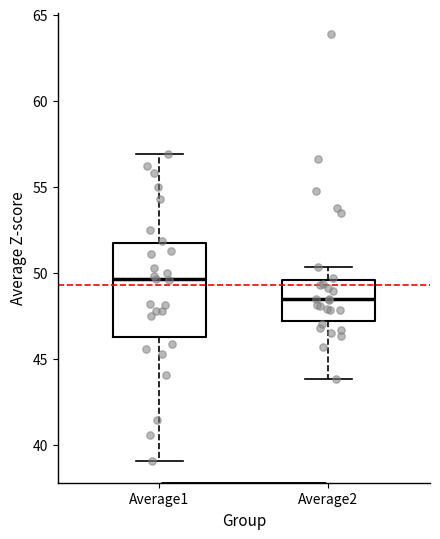

Where does the lower whisker of the box for Average1 end on the y-axis? The values are not printed on the chart, so give them approximately, as read against the axis.

39.0